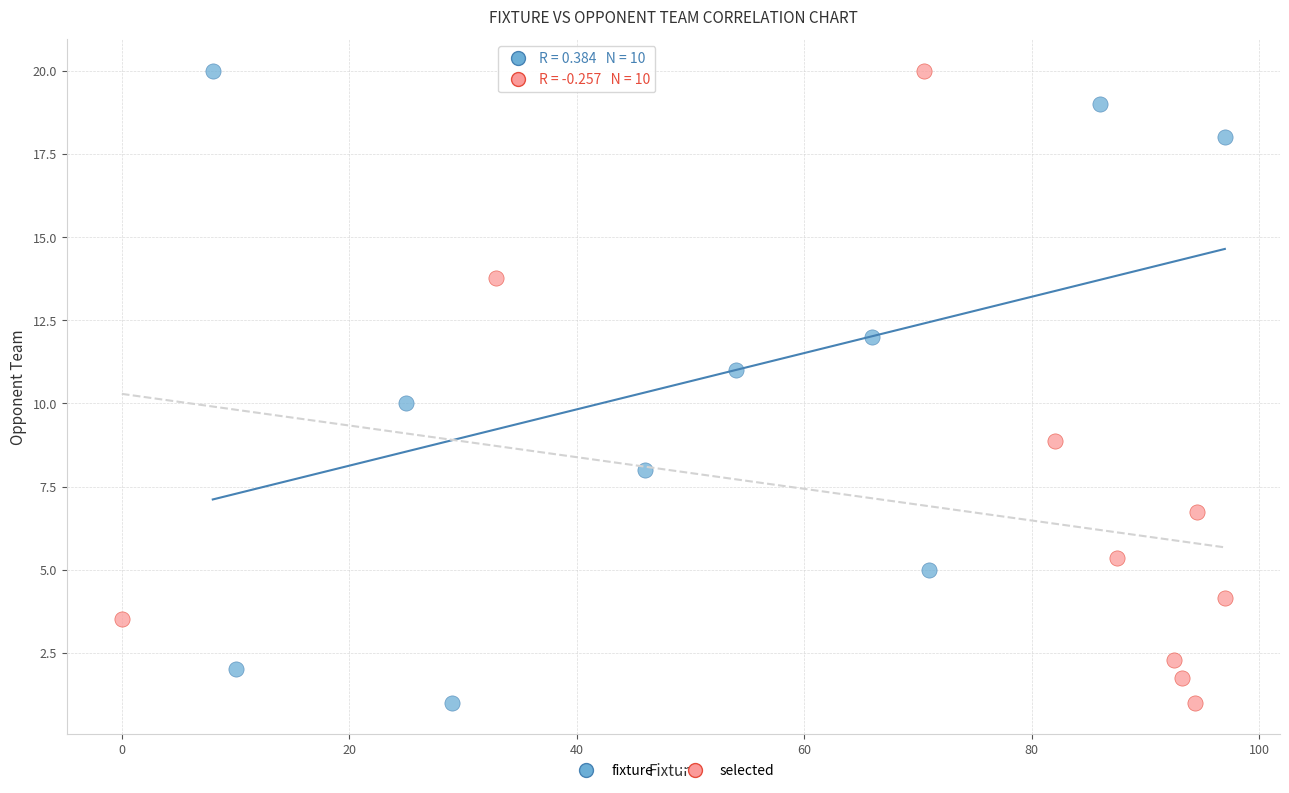

What are all the series names shown in the legend?

fixture, selected